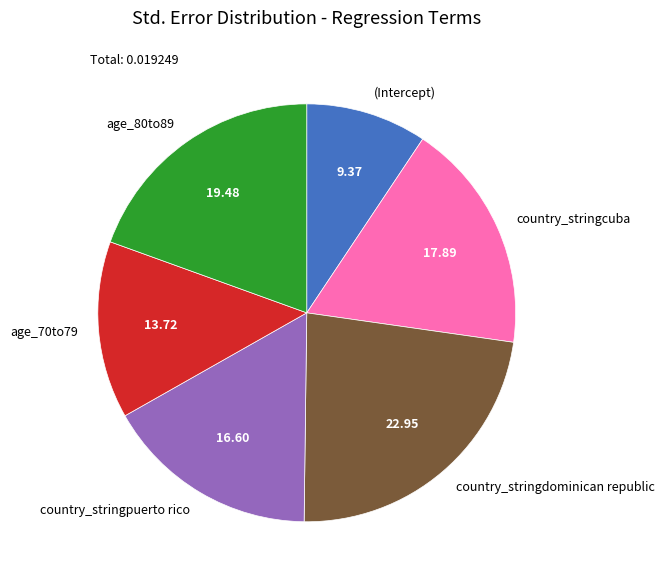

Do (Intercept) and country_stringcuba together represent more than half of the pie?

No